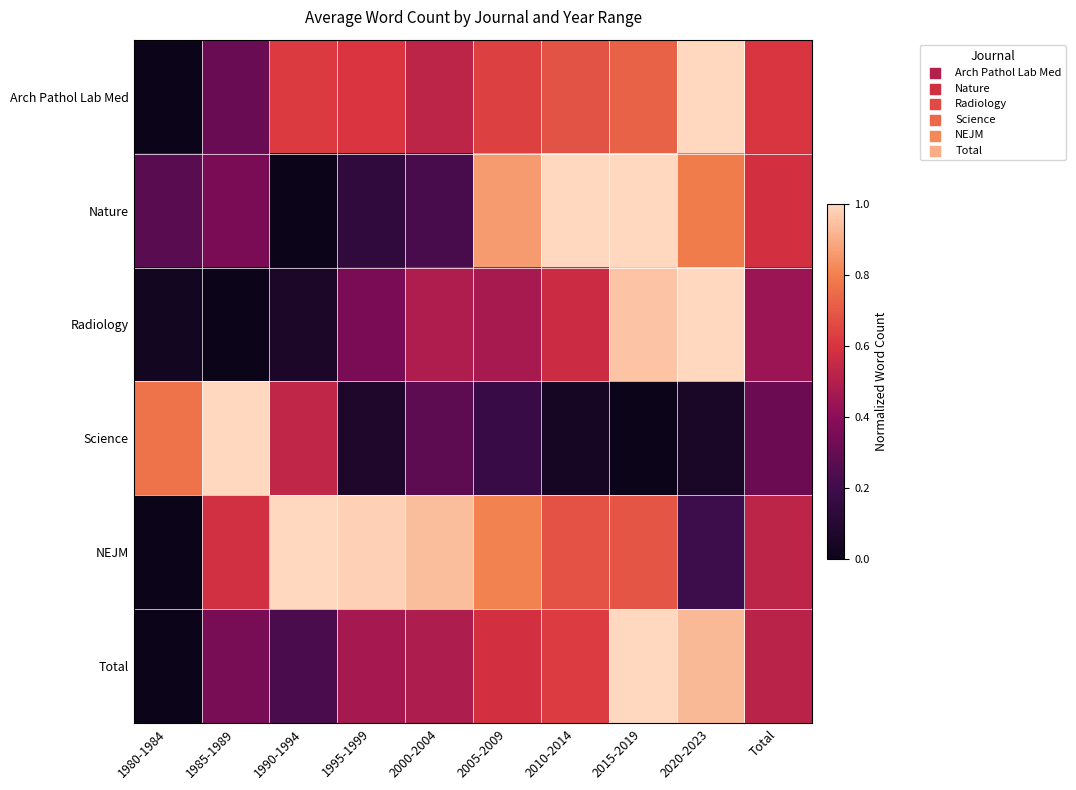

What is the total value across all series at 1990-1994?

2.5